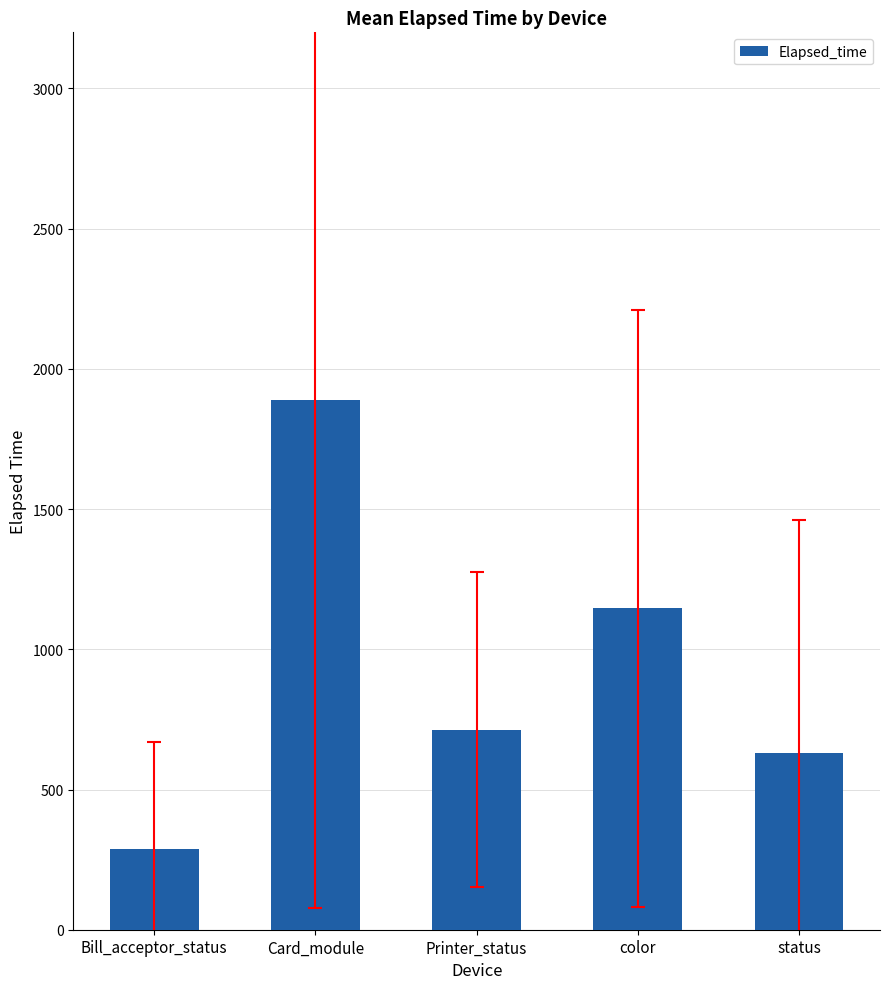

Reading left to right, transcribe all the data shown in this chart.

Bill_acceptor_status=288.3	Card_module=1890.2	Printer_status=713.5	color=1145.7	status=630.8